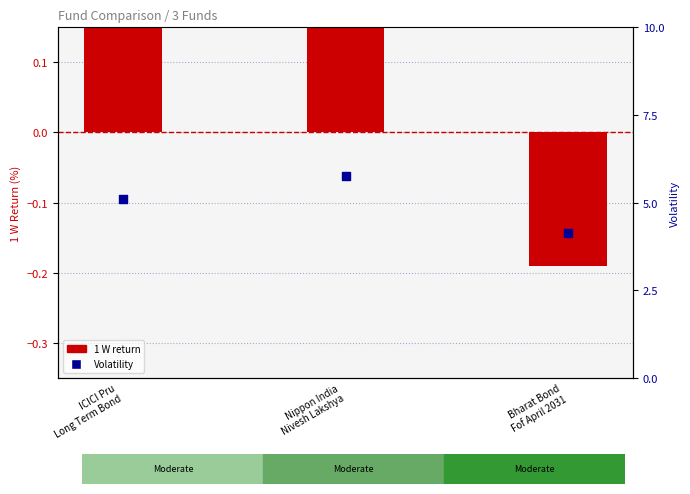

What is the total value across all series at Bharat Bond
Fof April 2031?

3.9